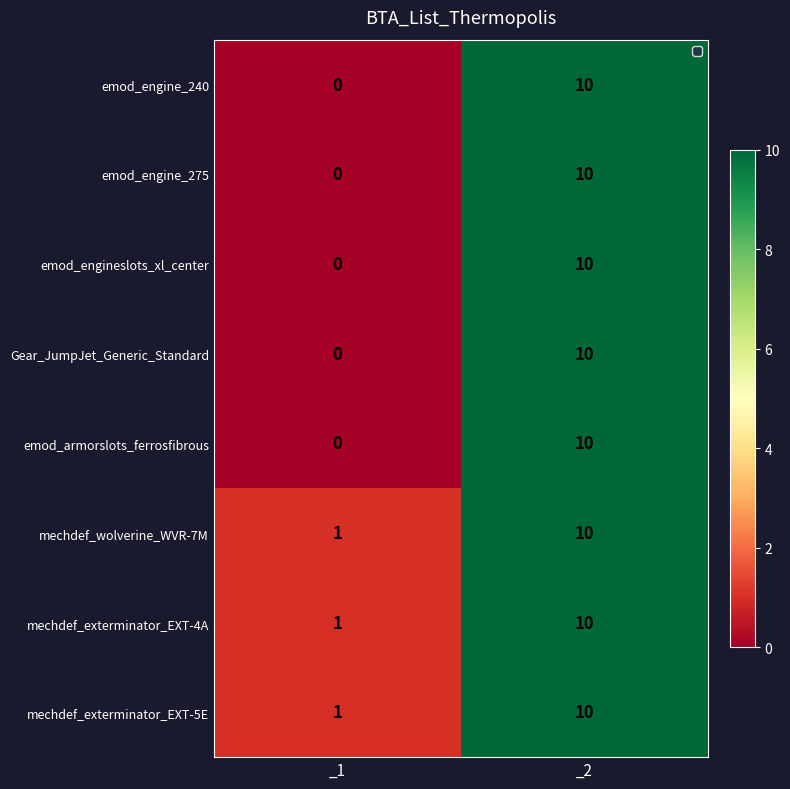

True or false: emod_armorslots_ferrosfibrous has a value of 7 at _1.

False